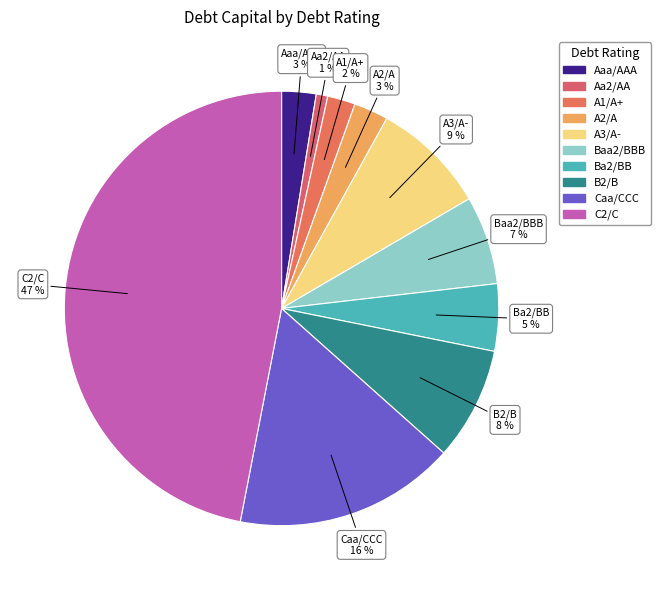

How many segments does this pie chart have?

10